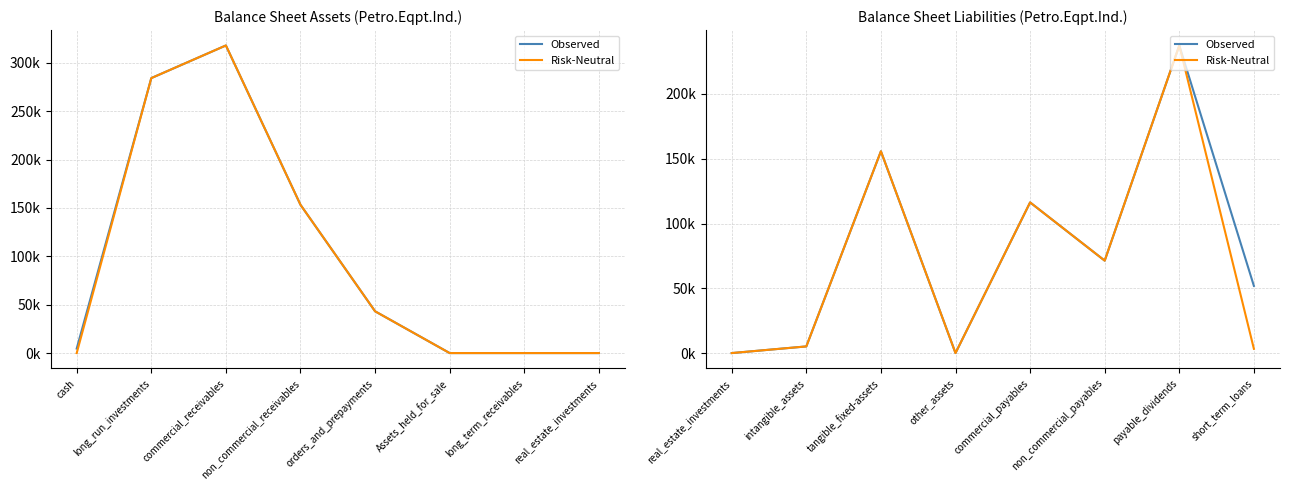

What is the value of the Observed point at the 2nd from the left?

5136